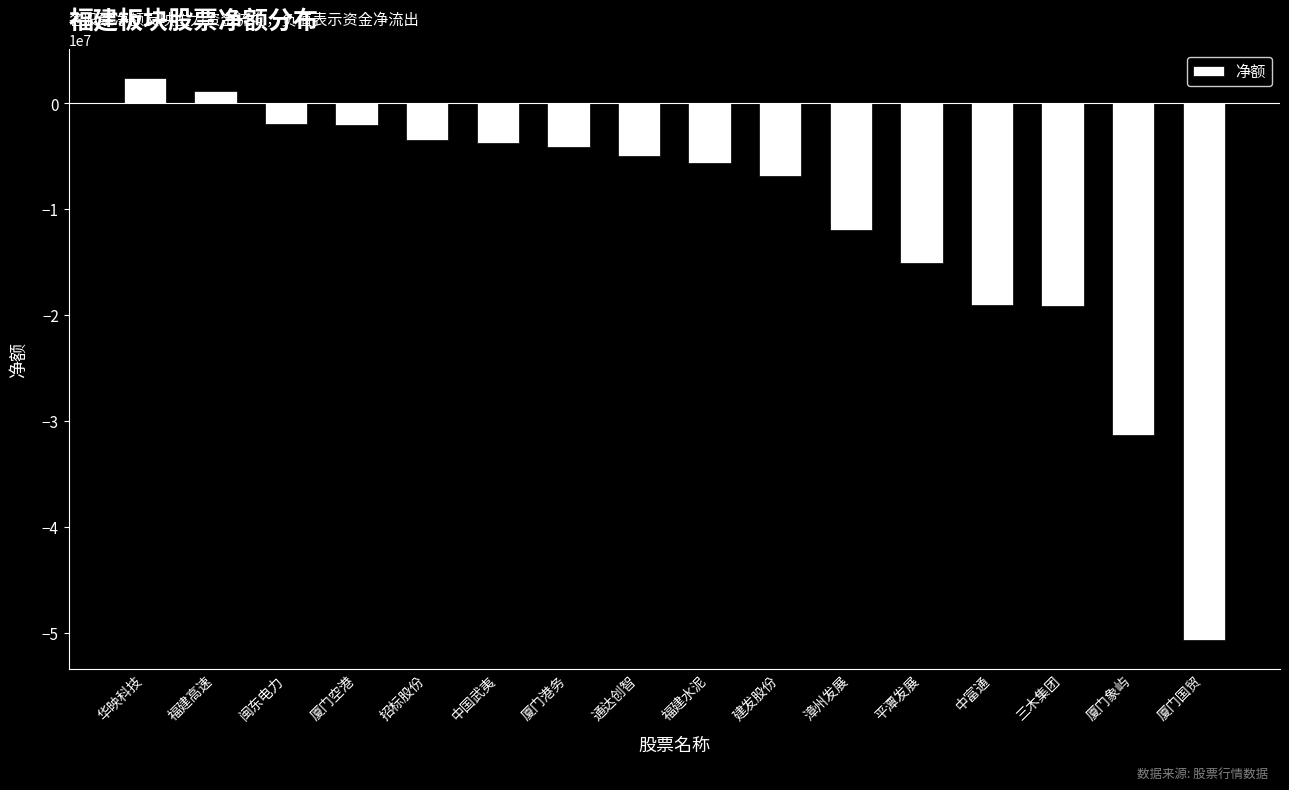

What is the label of the 12th bar from the left?

平潭发展